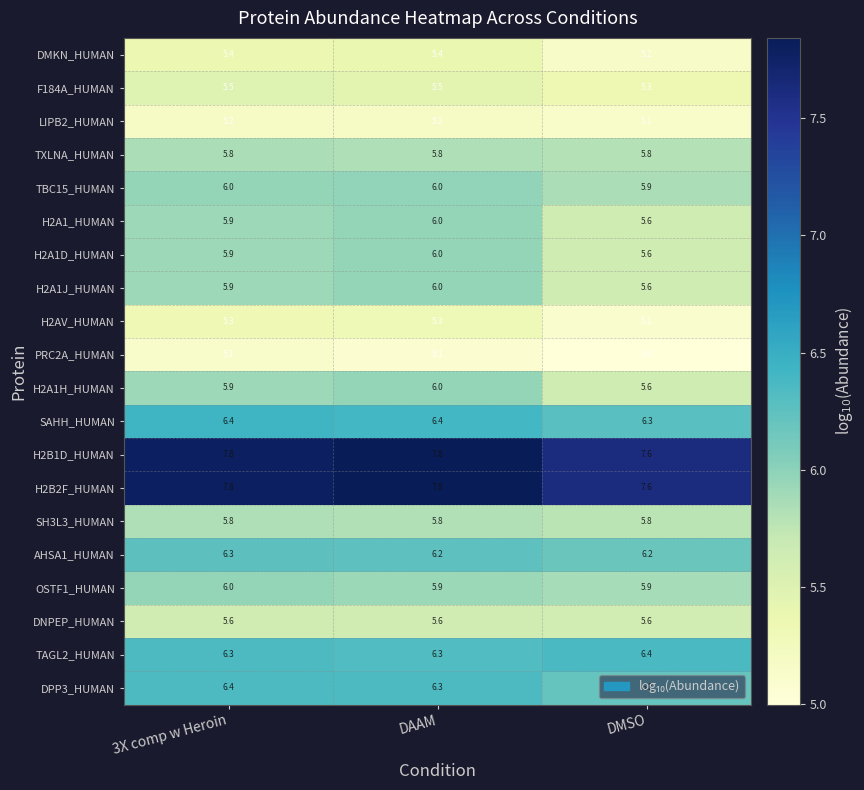

At how many categories does at least one series exceed 6?

3